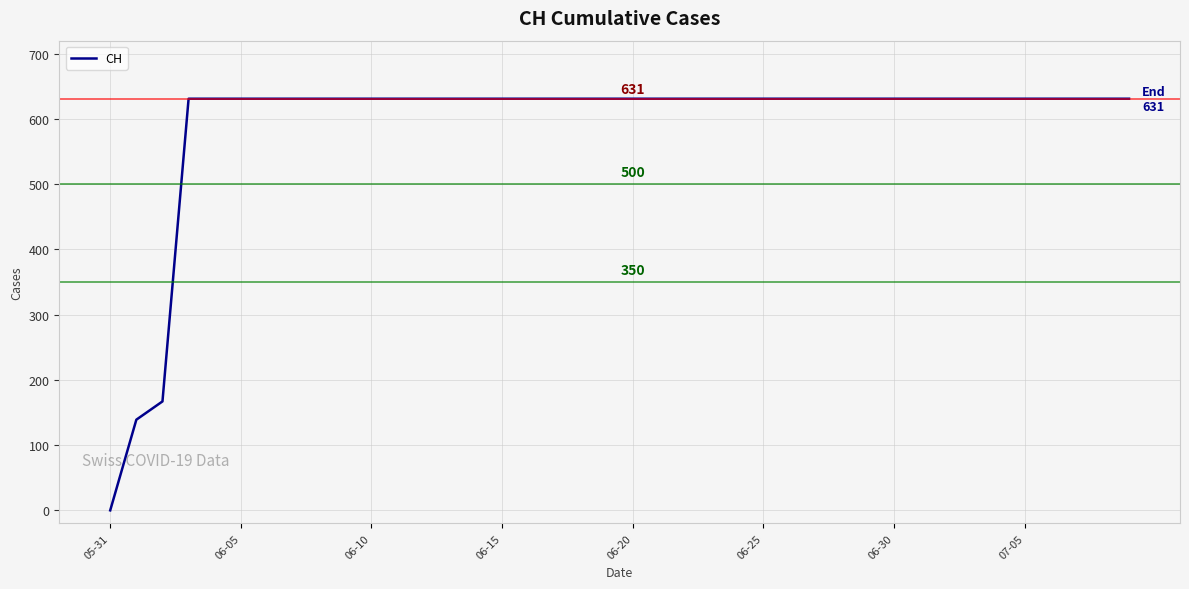

What is the greatest value displayed?

631